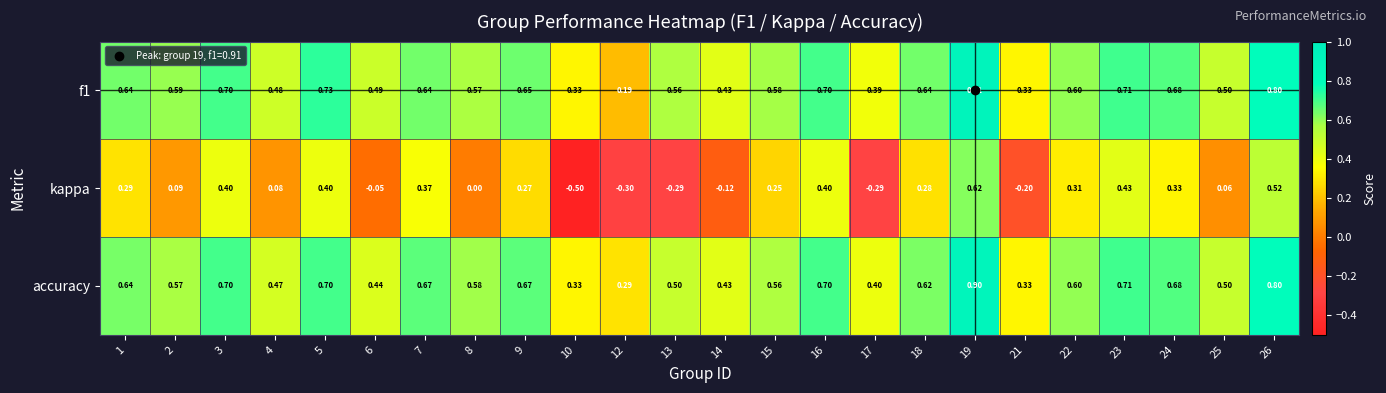

Which series has the largest range (max minus min)?

kappa